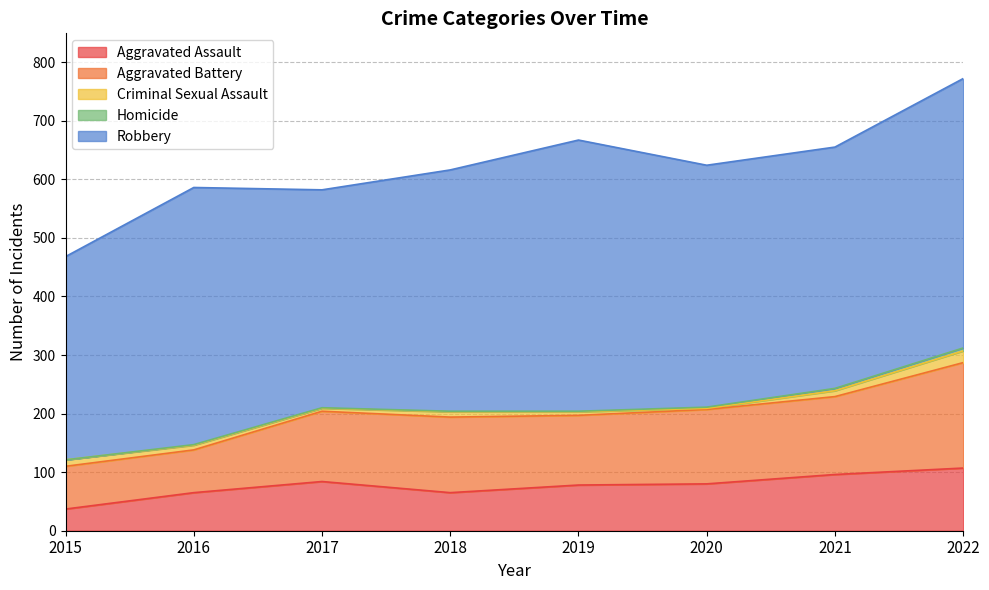

How many Aggravated Assault values are between 65 and 96?

6